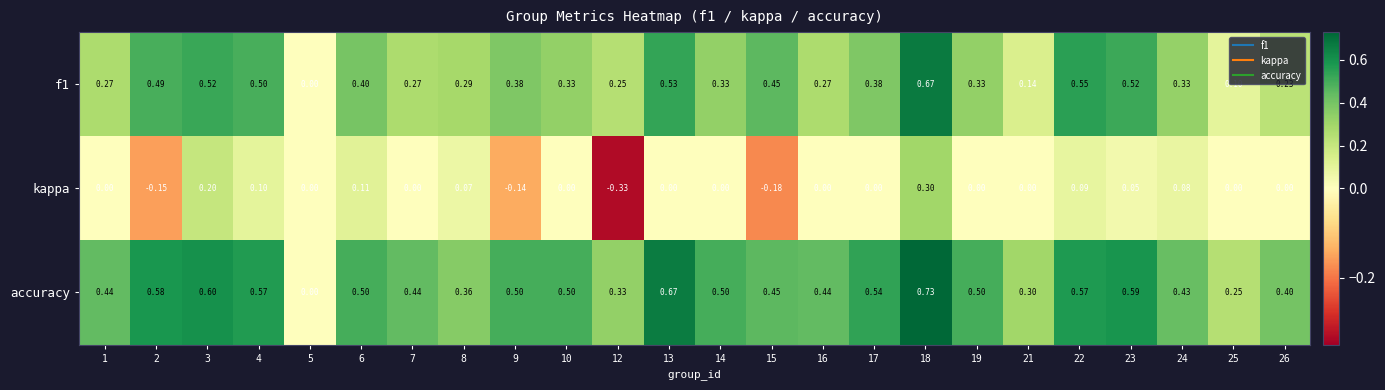

Which series has the largest total across all categories?

accuracy